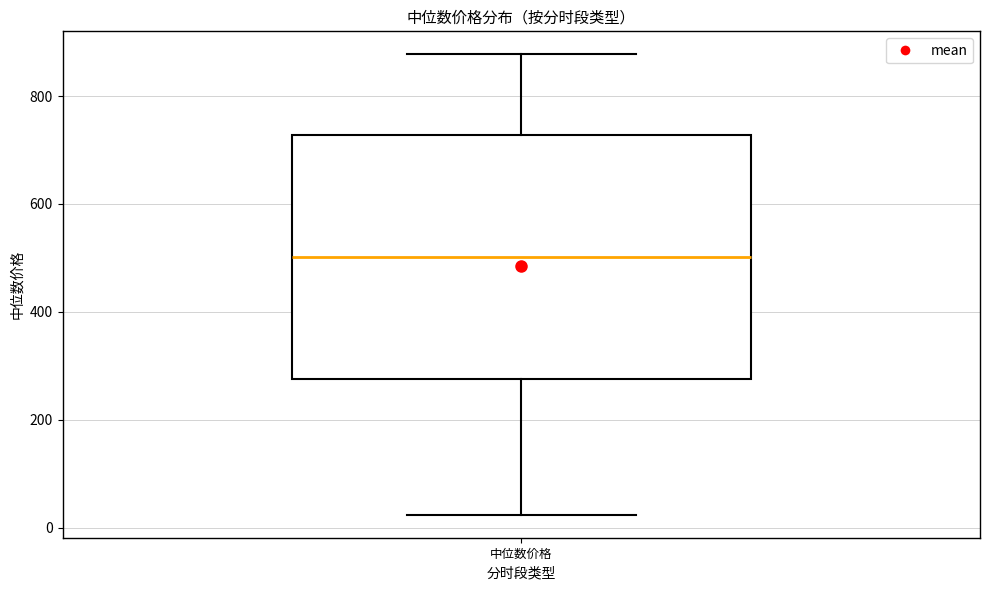

Where does the upper whisker of the box for 中位数价格 end on the y-axis? The values are not printed on the chart, so give them approximately, as read against the axis.

880